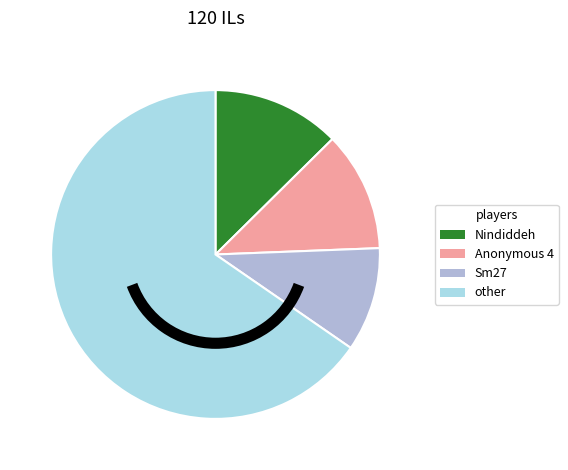

The Nindiddeh slice represents 1% of the pie. True or false?

False